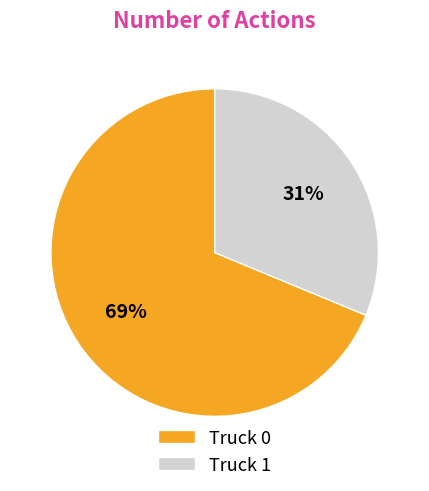

Count the number of slices in the pie.

2